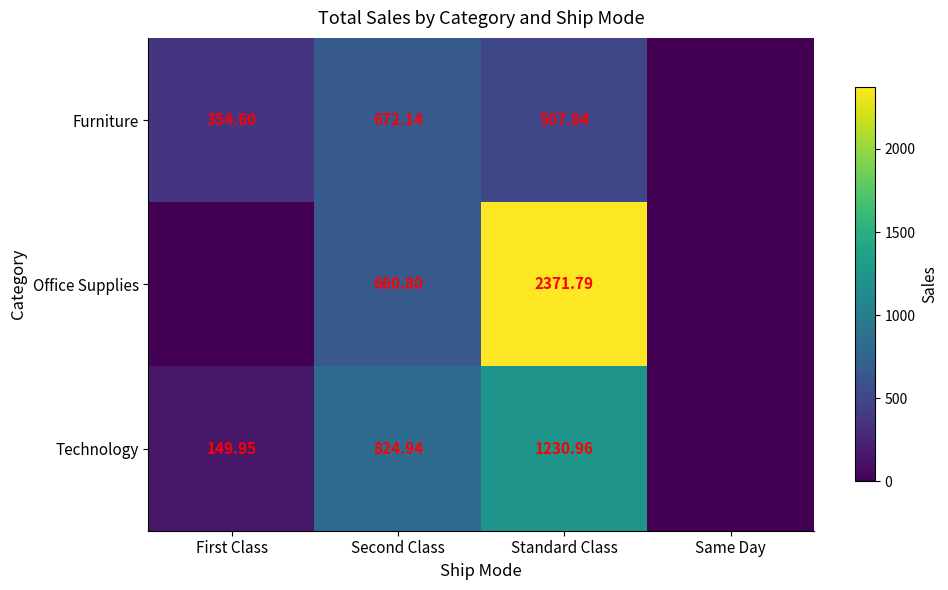

The Technology series shows 561.6 at Standard Class. True or false?

False